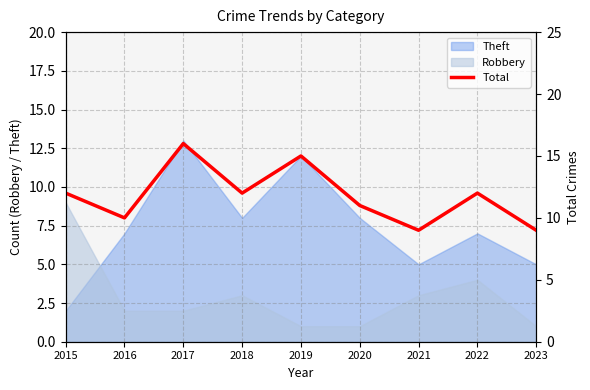

Reading left to right, extract all data points from this chart.

2015=12	2016=10	2017=16	2018=12	2019=15	2020=11	2021=9	2022=12	2023=9